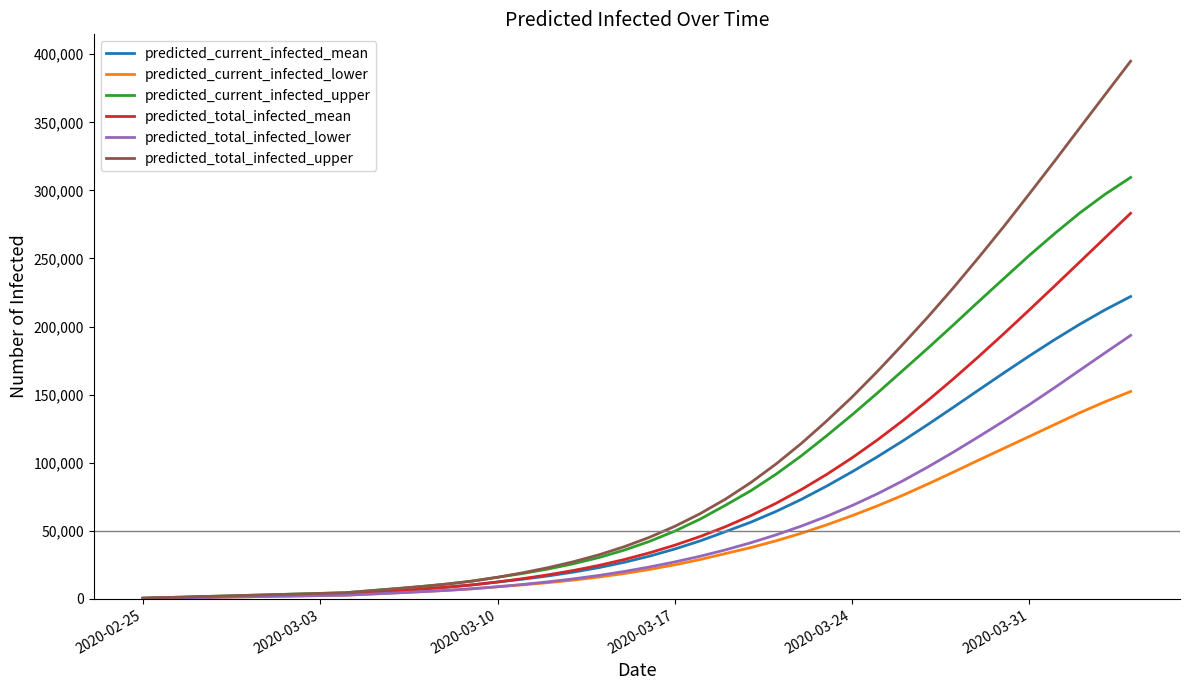

Does the chart display data point markers on the line(s)?

No